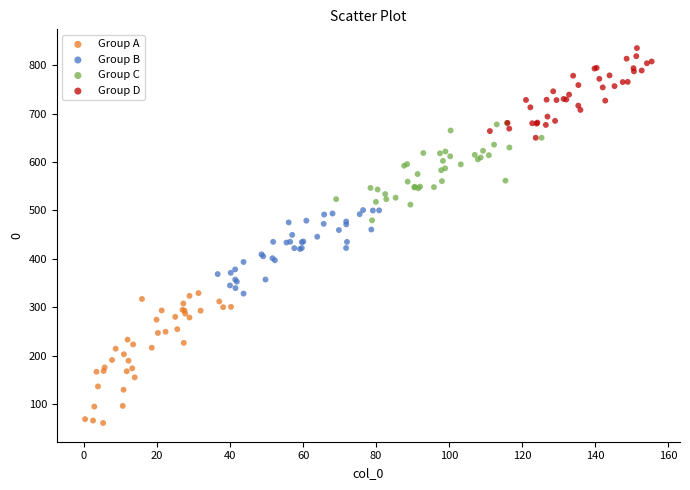

Which series reaches the maximum Y coordinate?

Group D